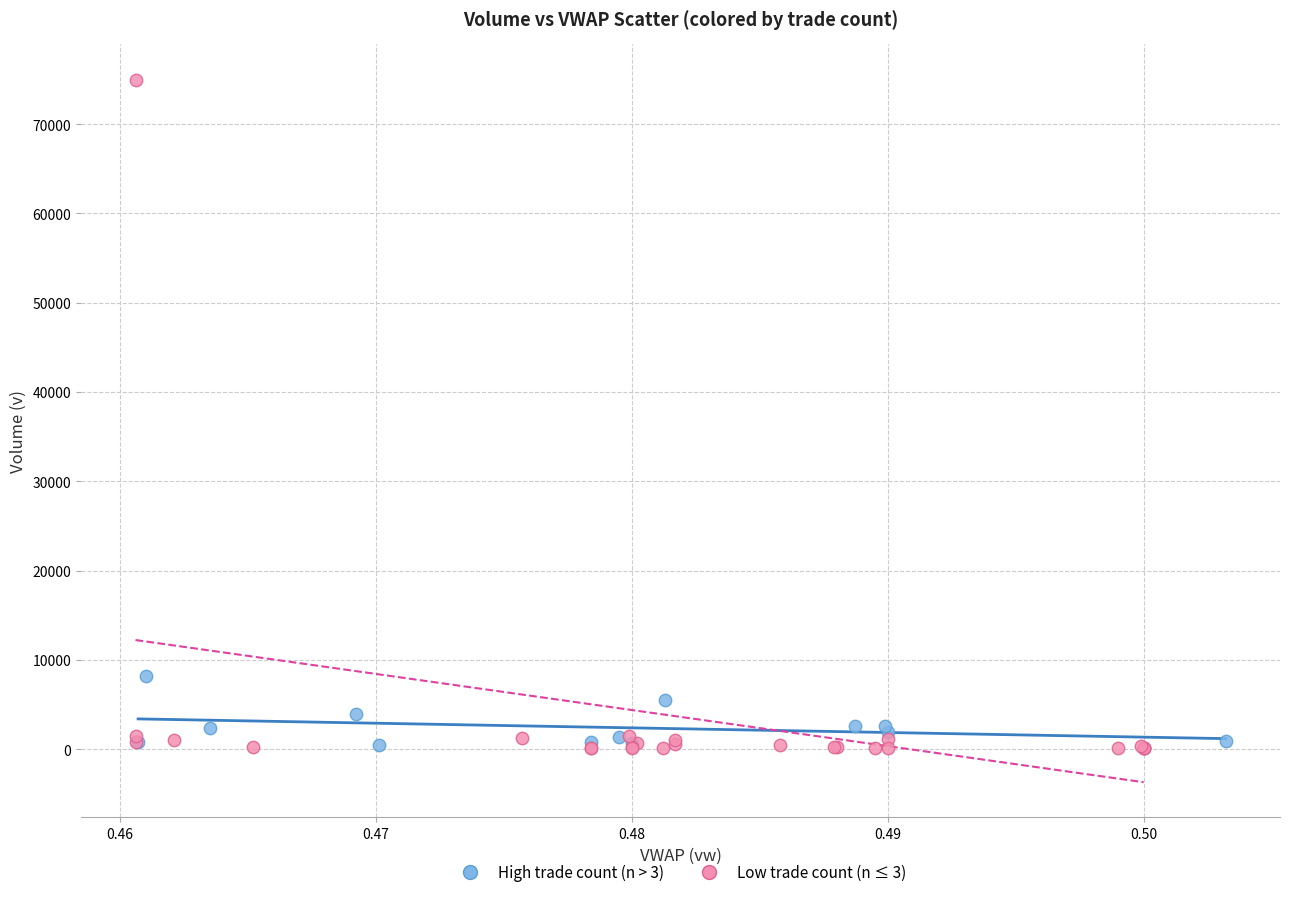

Which series reaches the maximum Y coordinate?

Low trade count (n ≤ 3)